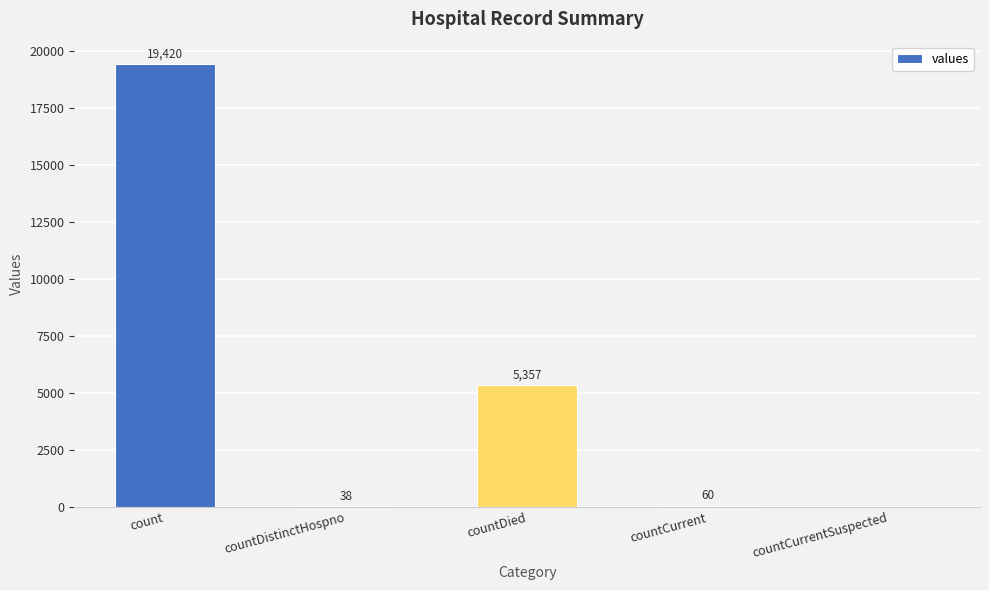

Which label corresponds to the largest value in the chart?

count